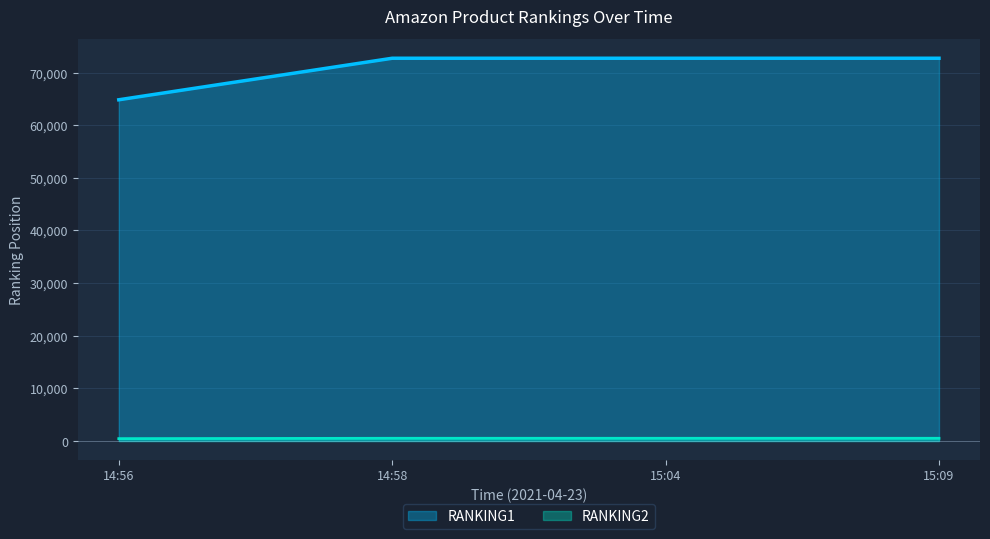

Does the chart have visible grid lines?

Yes